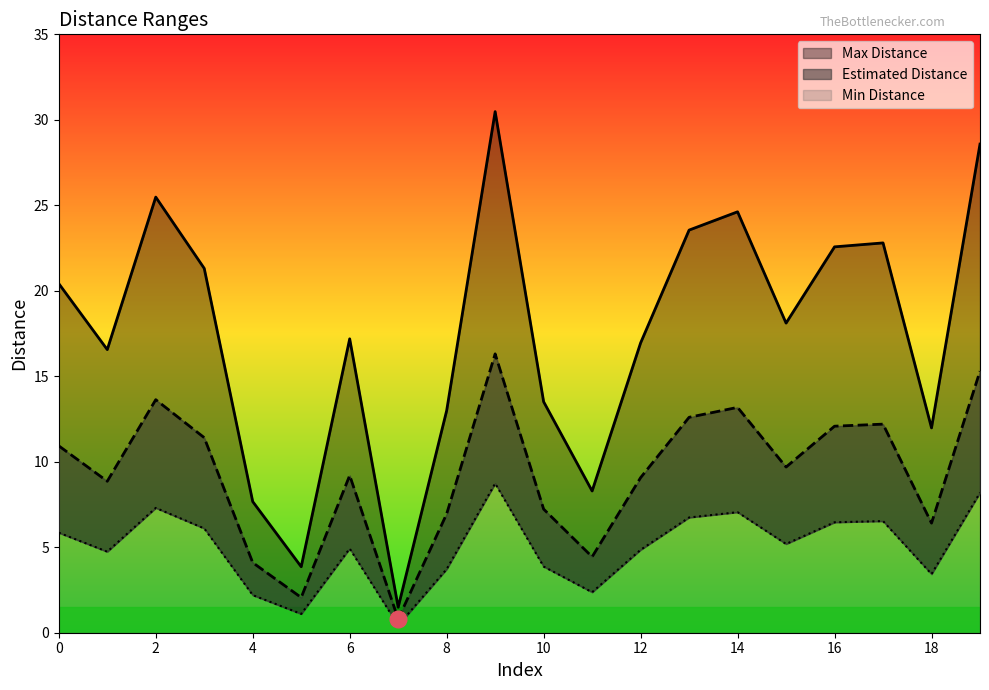

How many lines are shown in the chart?

3